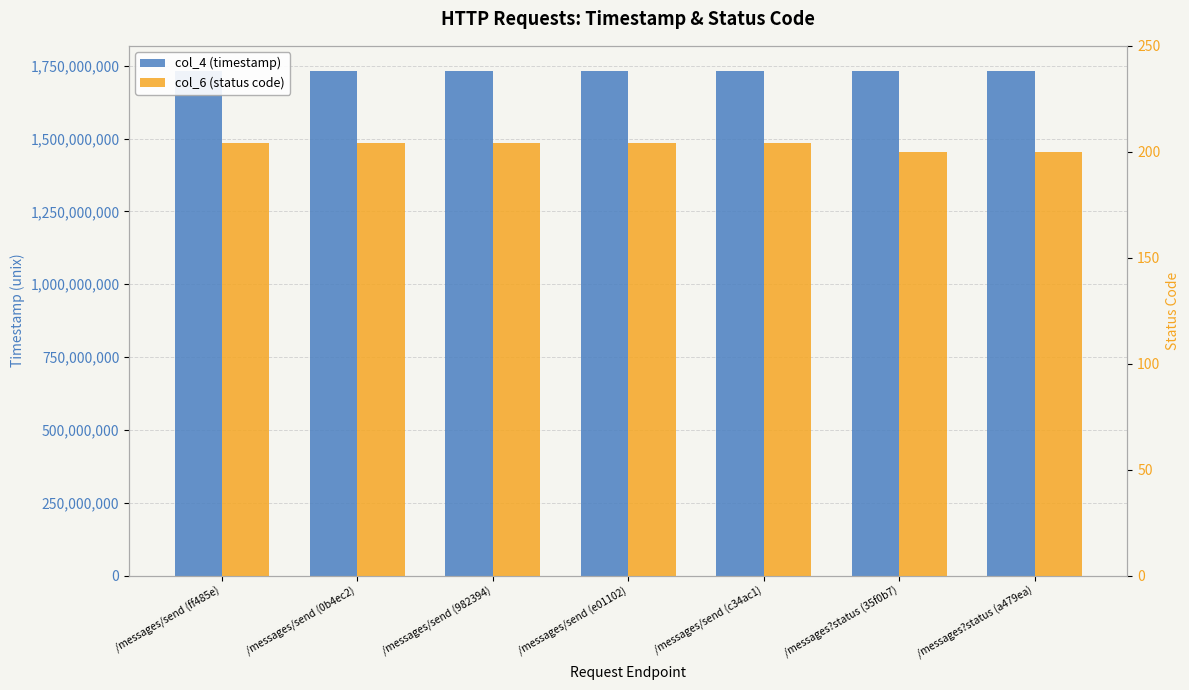

What is the lowest value of the col_6 (status code) series?

200